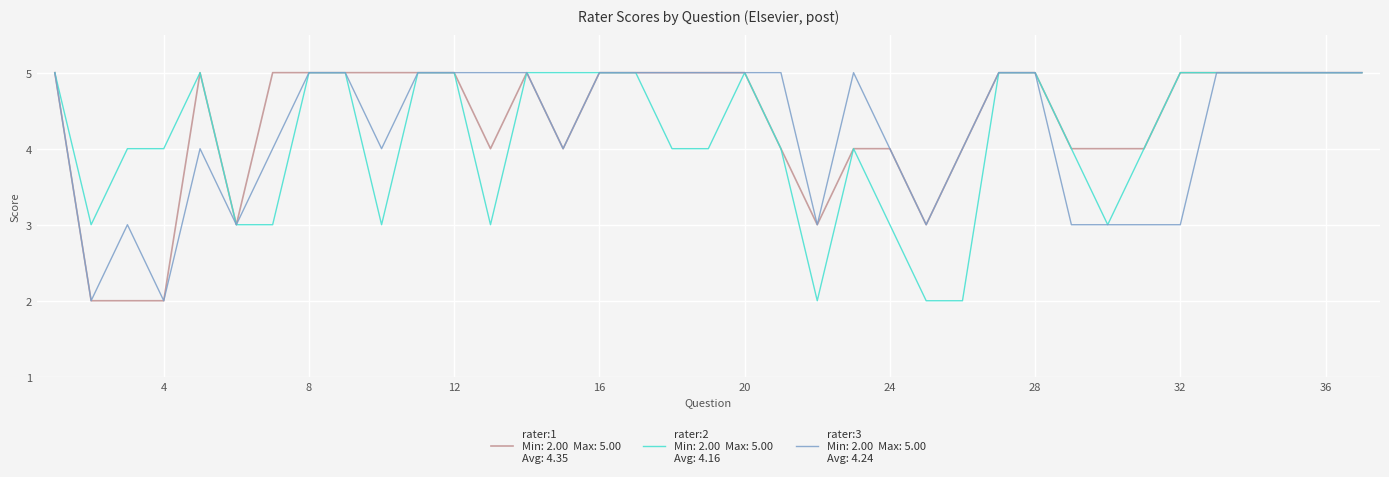

Reading left to right, list all the values displayed in this chart.

rater:1: 5	2	2	2	5	3	5	5	5	5	5	5	4	5	4	5	5	5	5	5	4	3	4	4	3	4	5	5	4	4	4	5	5	5	5	5	5
rater:2: 5	3	4	4	5	3	3	5	5	3	5	5	3	5	5	5	5	4	4	5	4	2	4	3	2	2	5	5	4	3	4	5	5	5	5	5	5
rater:3: 5	2	3	2	4	3	4	5	5	4	5	5	5	5	4	5	5	5	5	5	5	3	5	4	3	4	5	5	3	3	3	3	5	5	5	5	5